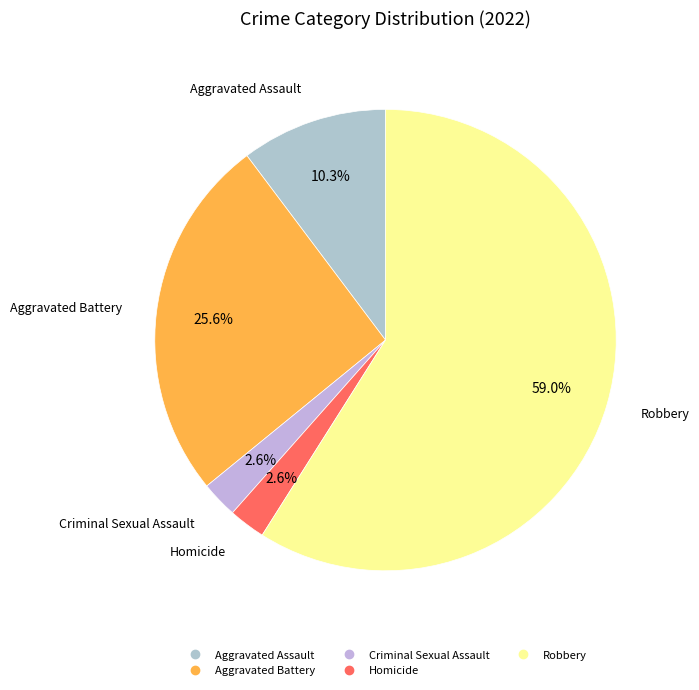

Between Criminal Sexual Assault and Robbery, which is larger?

Robbery